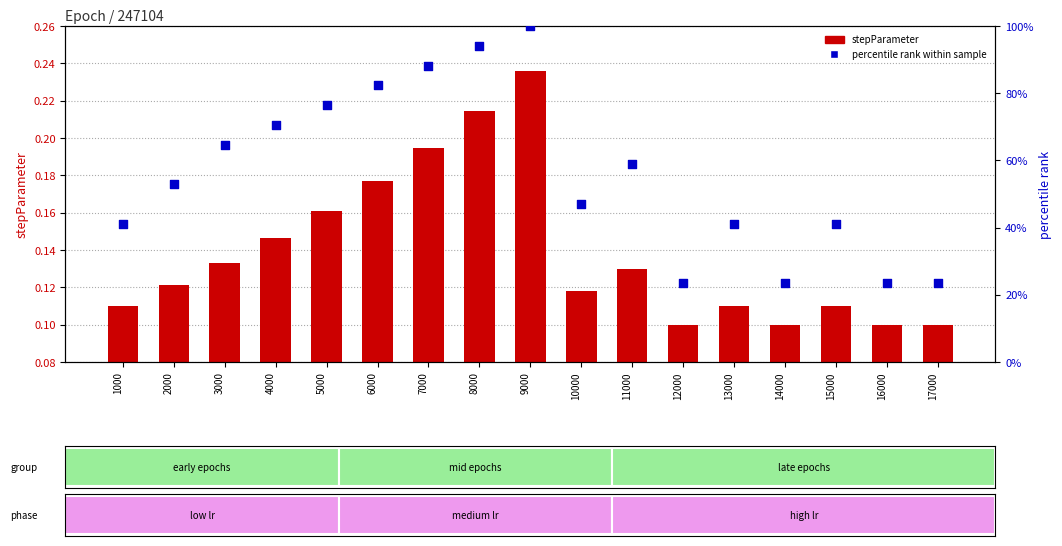

At how many categories does at least one series exceed 0?

17